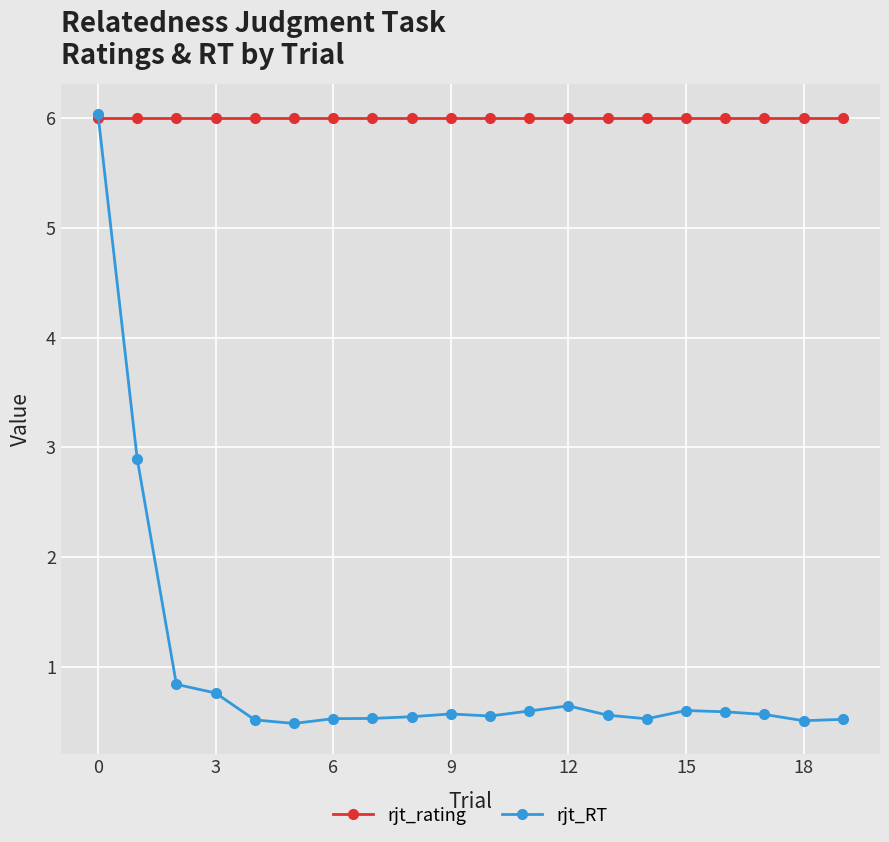

What is the value of the rjt_rating point at the 10th from the left?

6.0